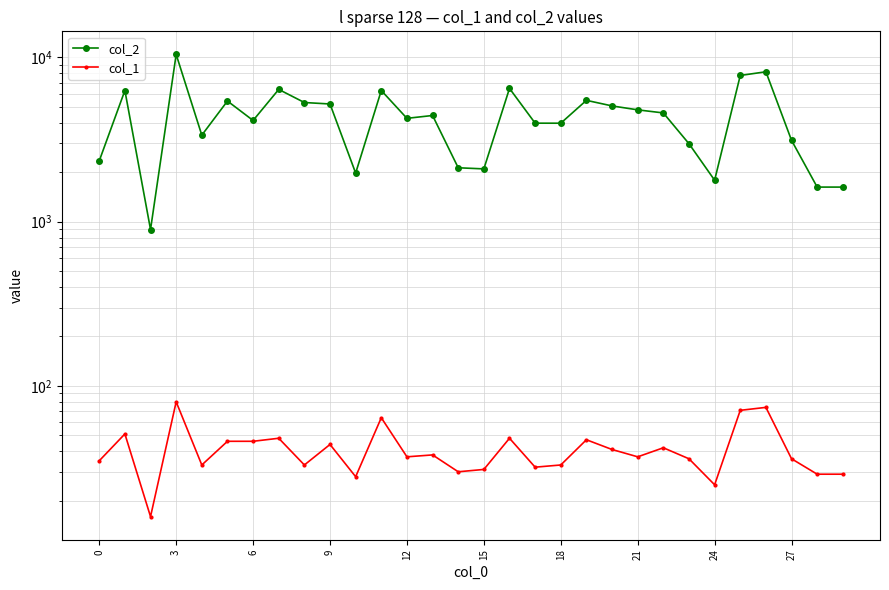

True or false: col_2 and col_1 intersect in this chart.

False